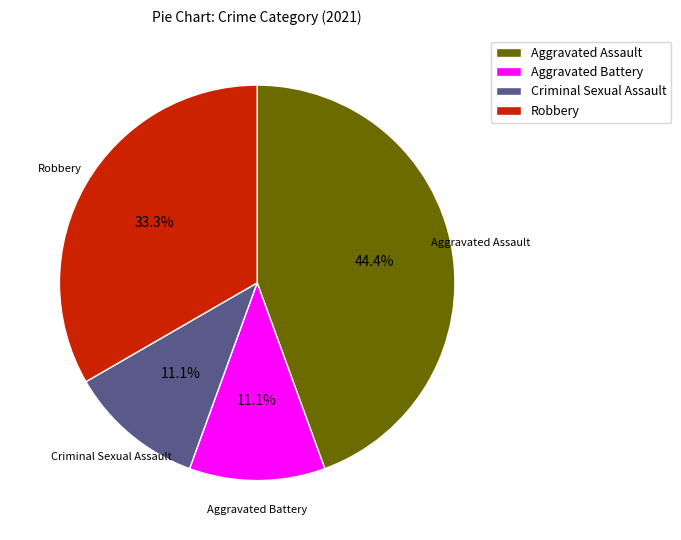

Is Aggravated Assault the majority of the pie?

No